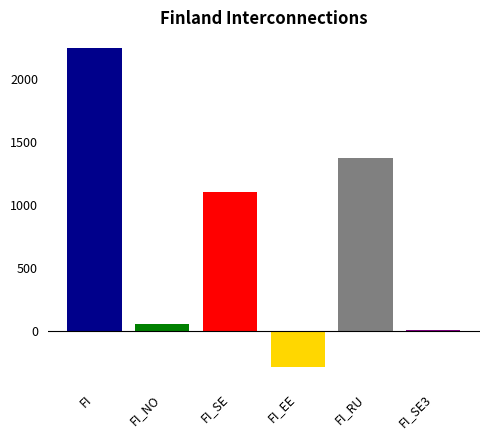

The FI_EE series shows -53 at 6. True or false?

False